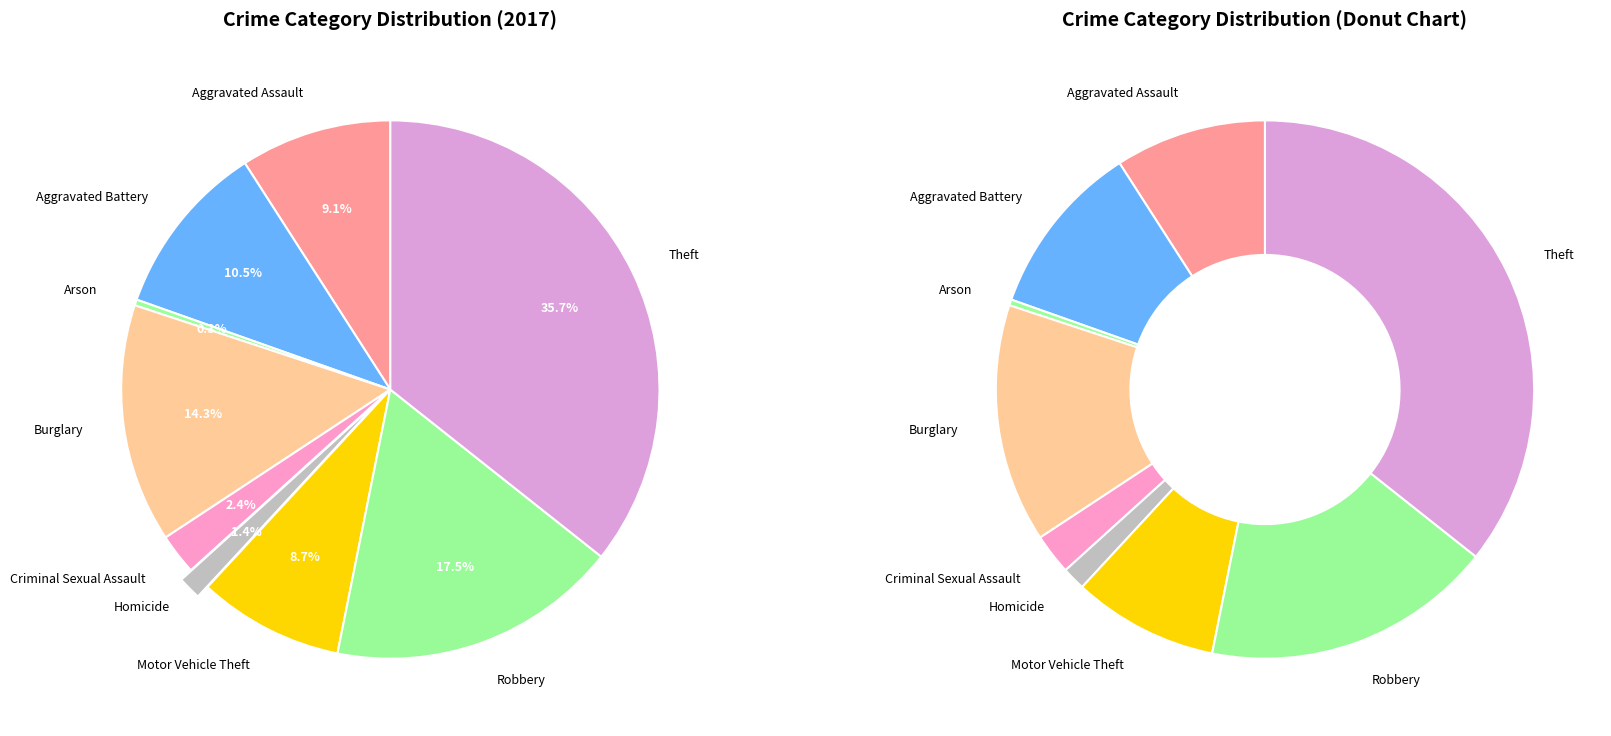

To the nearest percent, what is the average slice percentage?

11%